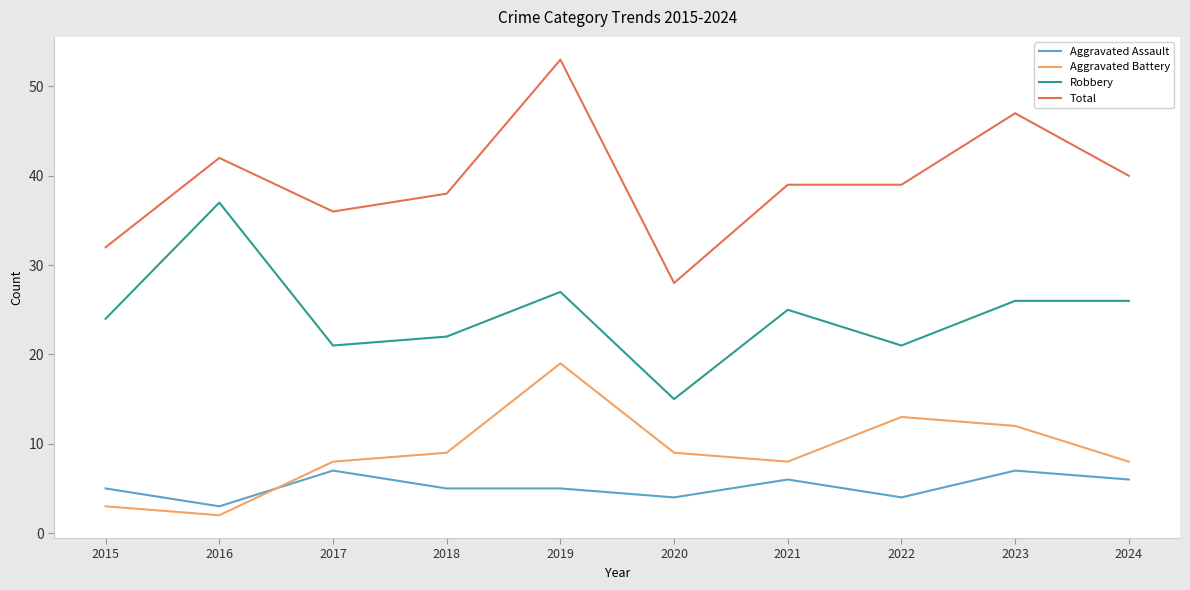

True or false: Aggravated Assault has more than 2 points higher than both neighbors.

True